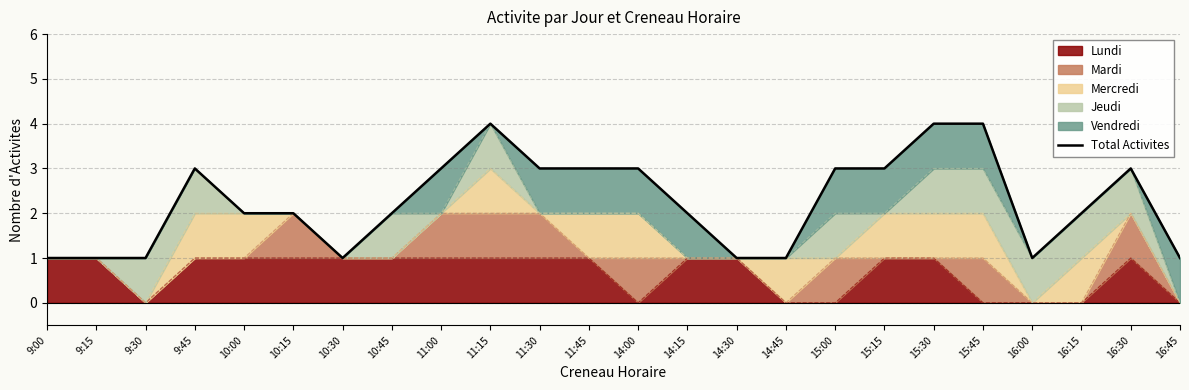

What position from the right is 11:15?

15